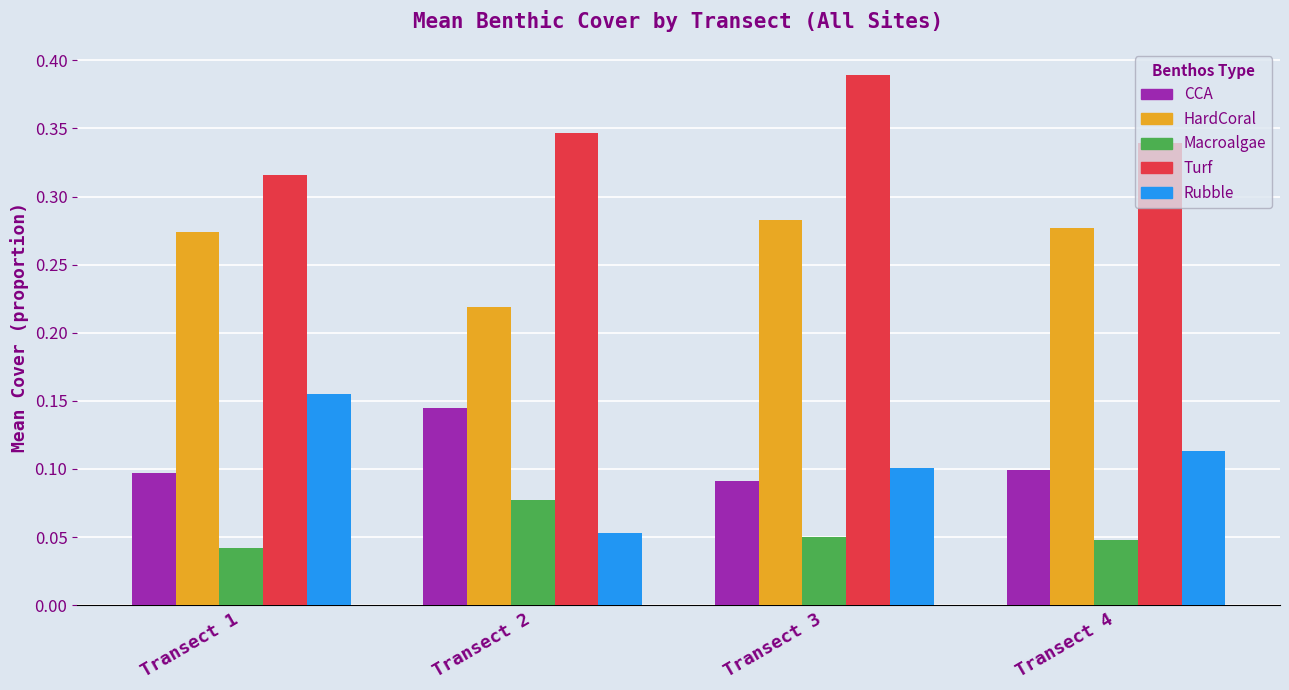

Which series has the widest spread of values?

Rubble